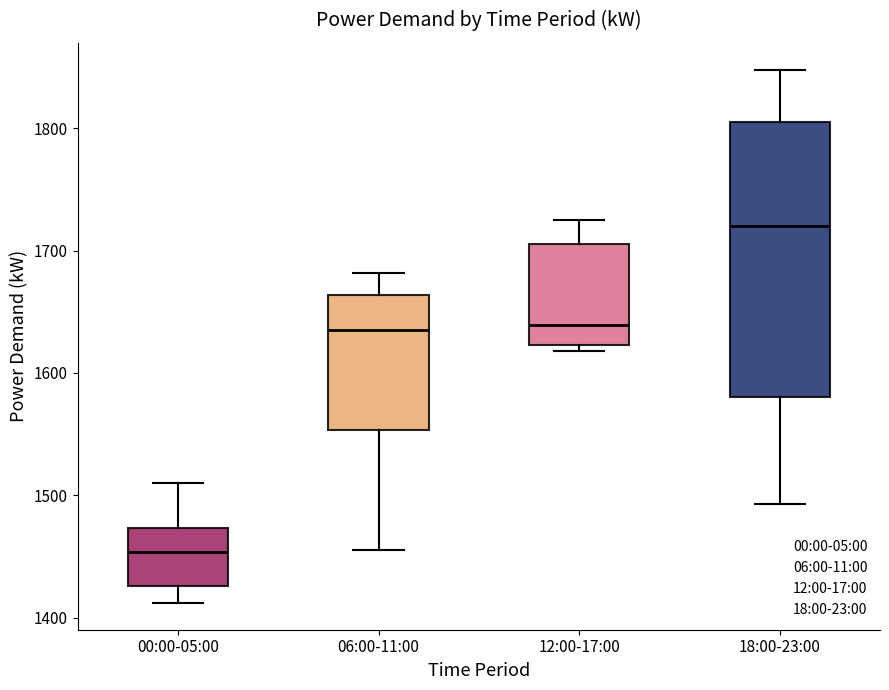

Reading left to right, read every box against the y-axis: the position of its median line, the range the box covers, and the ends of its whiskers. The values are not printed on the chart, so give them approximately, as read against the axis.

00:00-05:00: median 1450, box 1430 to 1470, whiskers 1410 to 1510
06:00-11:00: median 1640, box 1550 to 1660, whiskers 1460 to 1680
12:00-17:00: median 1640, box 1620 to 1710, whiskers 1620 (just below the box's lower edge) to 1730
18:00-23:00: median 1720, box 1580 to 1810, whiskers 1490 to 1850